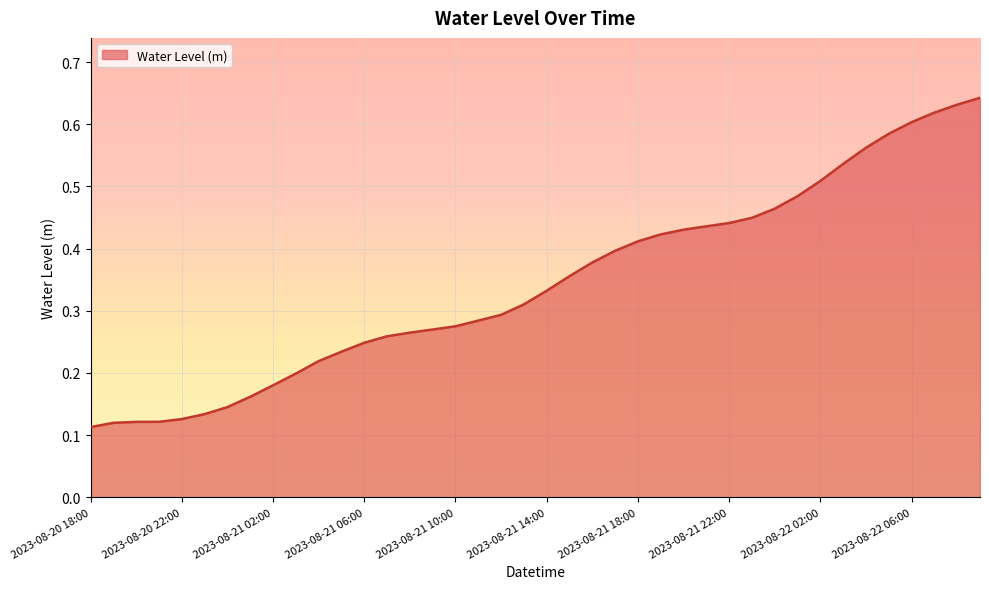

Which label corresponds to the largest value in the chart?

2023-08-22 09:00